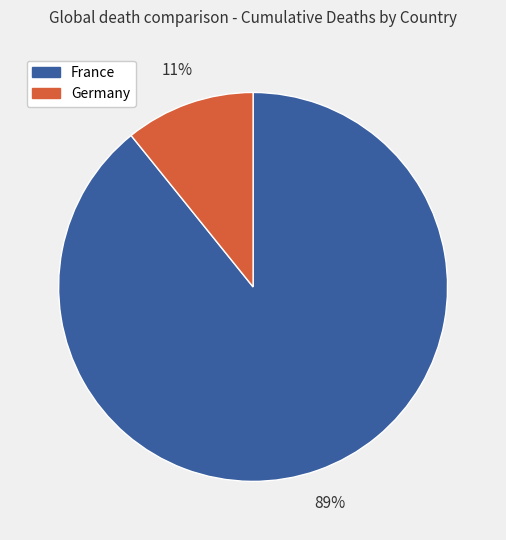

Is there a majority slice in this chart?

Yes